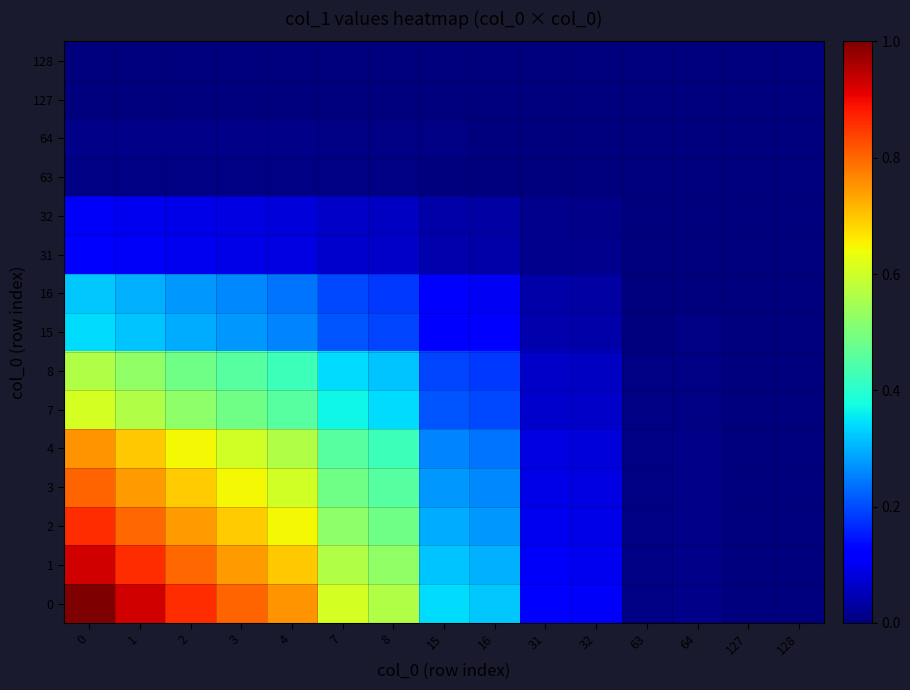

Reading left to right, list all the values displayed in this chart.

0: 0=1.0	1=0.9	2=0.9	3=0.8	4=0.8	7=0.6	8=0.6	15=0.3	16=0.3	31=0.1	32=0.1	63=0.0	64=0.0	127=0.0	128=0.0
1: 0=0.9	1=0.9	2=0.8	3=0.7	4=0.7	7=0.6	8=0.5	15=0.3	16=0.3	31=0.1	32=0.1	63=0.0	64=0.0	127=0.0	128=0.0
2: 0=0.9	1=0.8	2=0.7	3=0.7	4=0.6	7=0.5	8=0.5	15=0.3	16=0.3	31=0.1	32=0.1	63=0.0	64=0.0	127=0.0	128=0.0
3: 0=0.8	1=0.7	2=0.7	3=0.6	4=0.6	7=0.5	8=0.5	15=0.3	16=0.3	31=0.1	32=0.1	63=0.0	64=0.0	127=0.0	128=0.0
4: 0=0.8	1=0.7	2=0.6	3=0.6	4=0.6	7=0.5	8=0.4	15=0.3	16=0.2	31=0.1	32=0.1	63=0.0	64=0.0	127=0.0	128=0.0
7: 0=0.6	1=0.6	2=0.5	3=0.5	4=0.5	7=0.4	8=0.3	15=0.2	16=0.2	31=0.1	32=0.1	63=0.0	64=0.0	127=0.0	128=0.0
8: 0=0.6	1=0.5	2=0.5	3=0.5	4=0.4	7=0.3	8=0.3	15=0.2	16=0.2	31=0.1	32=0.1	63=0.0	64=0.0	127=0.0	128=0.0
15: 0=0.3	1=0.3	2=0.3	3=0.3	4=0.3	7=0.2	8=0.2	15=0.1	16=0.1	31=0.0	32=0.0	63=0.0	64=0.0	127=0.0	128=0.0
16: 0=0.3	1=0.3	2=0.3	3=0.3	4=0.2	7=0.2	8=0.2	15=0.1	16=0.1	31=0.0	32=0.0	63=0.0	64=0.0	127=0.0	128=0.0
31: 0=0.1	1=0.1	2=0.1	3=0.1	4=0.1	7=0.1	8=0.1	15=0.0	16=0.0	31=0.0	32=0.0	63=0.0	64=0.0	127=0.0	128=0.0
32: 0=0.1	1=0.1	2=0.1	3=0.1	4=0.1	7=0.1	8=0.1	15=0.0	16=0.0	31=0.0	32=0.0	63=0.0	64=0.0	127=0.0	128=0.0
63: 0=0.0	1=0.0	2=0.0	3=0.0	4=0.0	7=0.0	8=0.0	15=0.0	16=0.0	31=0.0	32=0.0	63=0.0	64=0.0	127=0.0	128=0.0
64: 0=0.0	1=0.0	2=0.0	3=0.0	4=0.0	7=0.0	8=0.0	15=0.0	16=0.0	31=0.0	32=0.0	63=0.0	64=0.0	127=0.0	128=0.0
127: 0=0.0	1=0.0	2=0.0	3=0.0	4=0.0	7=0.0	8=0.0	15=0.0	16=0.0	31=0.0	32=0.0	63=0.0	64=0.0	127=0.0	128=0.0
128: 0=0.0	1=0.0	2=0.0	3=0.0	4=0.0	7=0.0	8=0.0	15=0.0	16=0.0	31=0.0	32=0.0	63=0.0	64=0.0	127=0.0	128=0.0